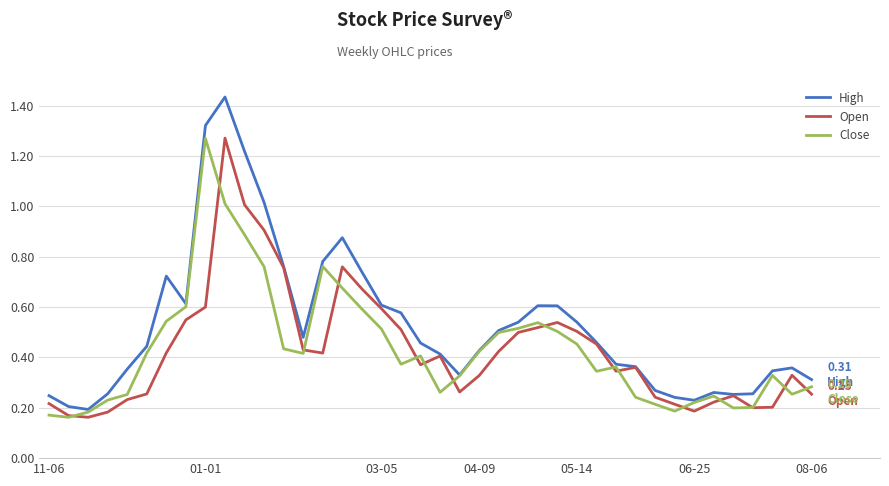

Which series has the largest total across all categories?

High